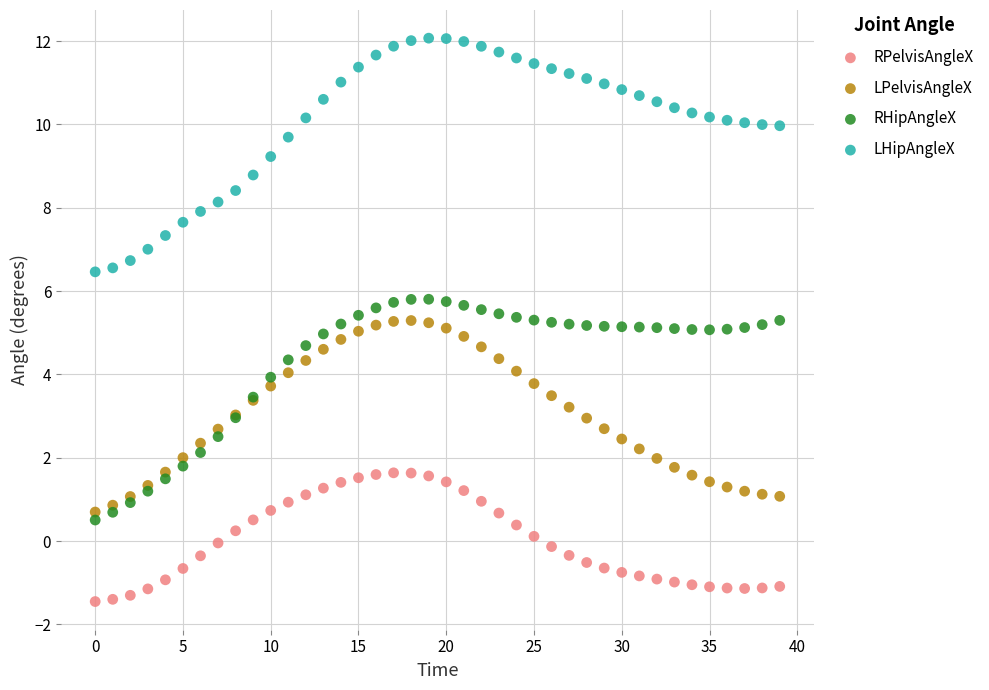

Which series contains the lowest Y value?

RPelvisAngleX